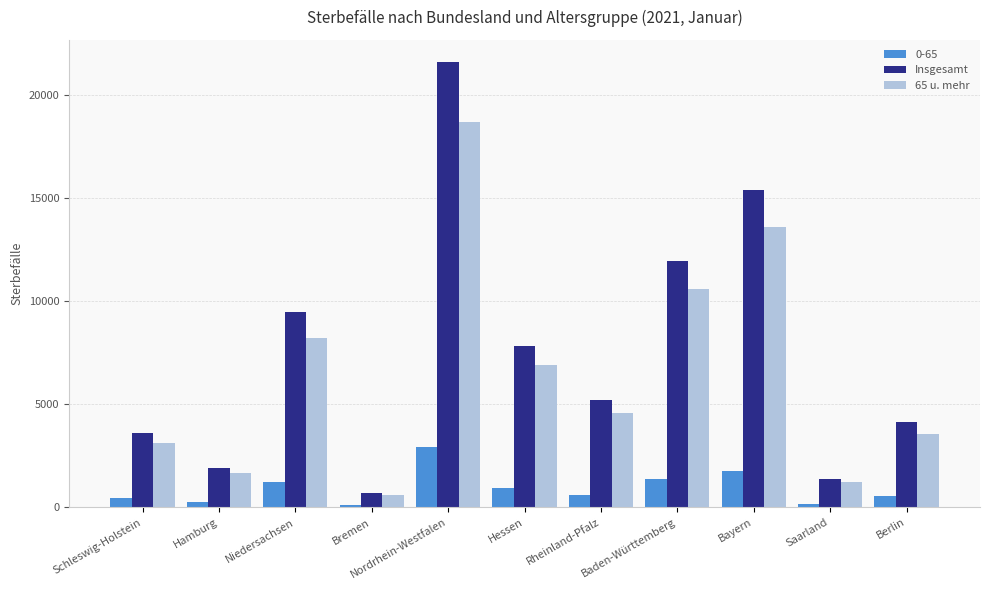

What is the average value of the Insgesamt series?

7562